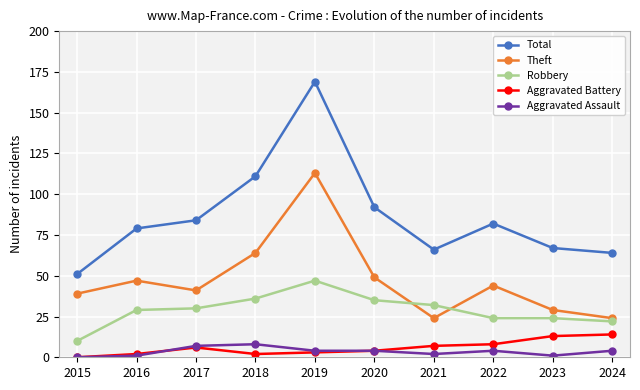

At which category is the sum across all series the highest?

2019